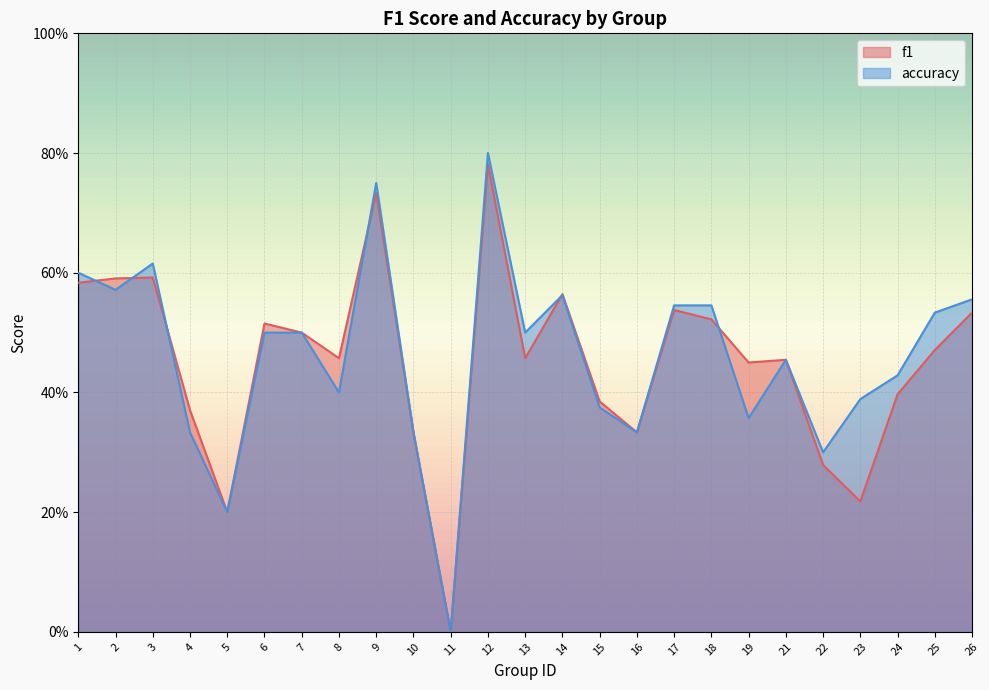

Between which two adjacent categories do f1 and accuracy first intersect?

1 and 2